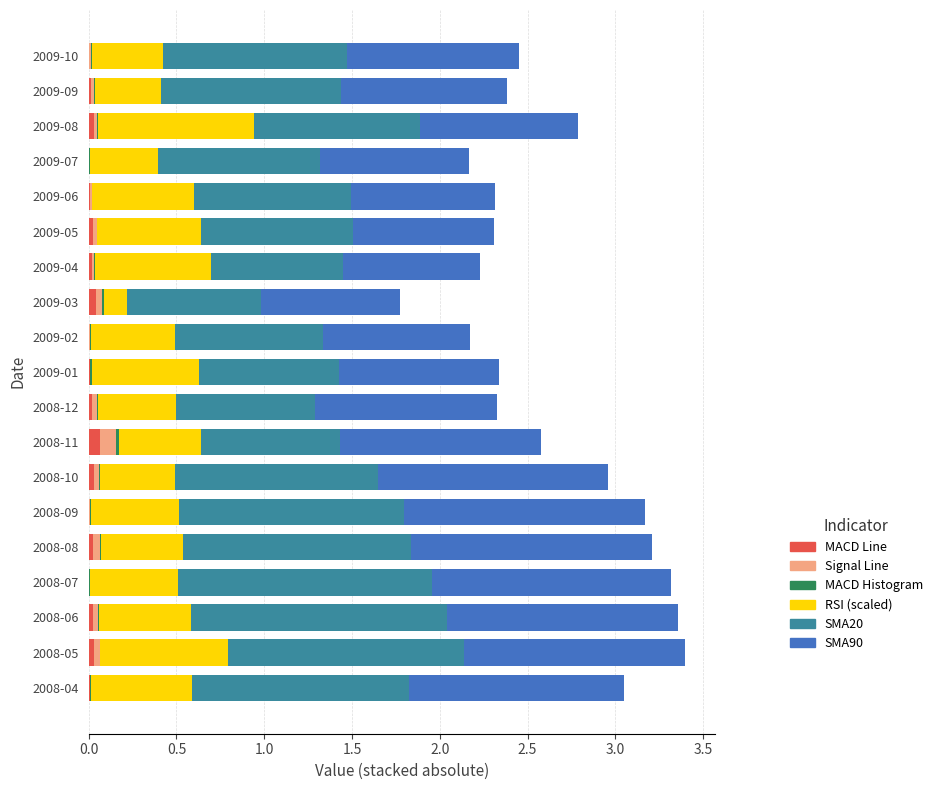

Which series has the largest total across all categories?

SMA90